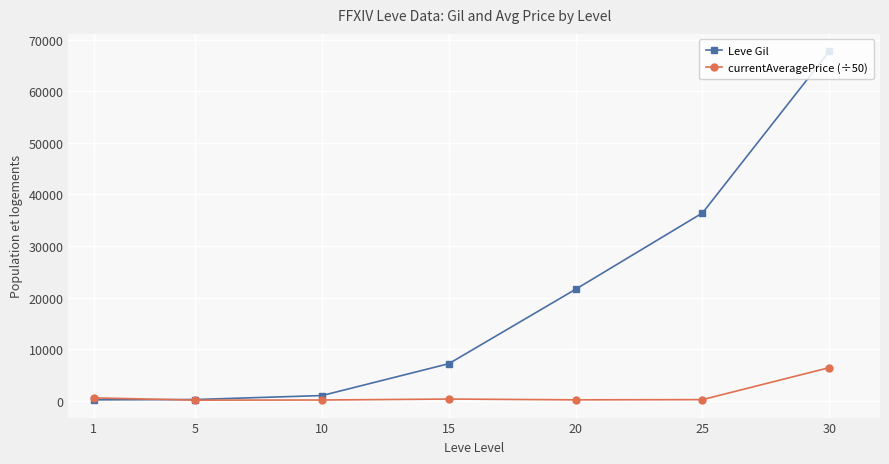

True or false: Leve Gil has more than 2 points higher than both neighbors.

False